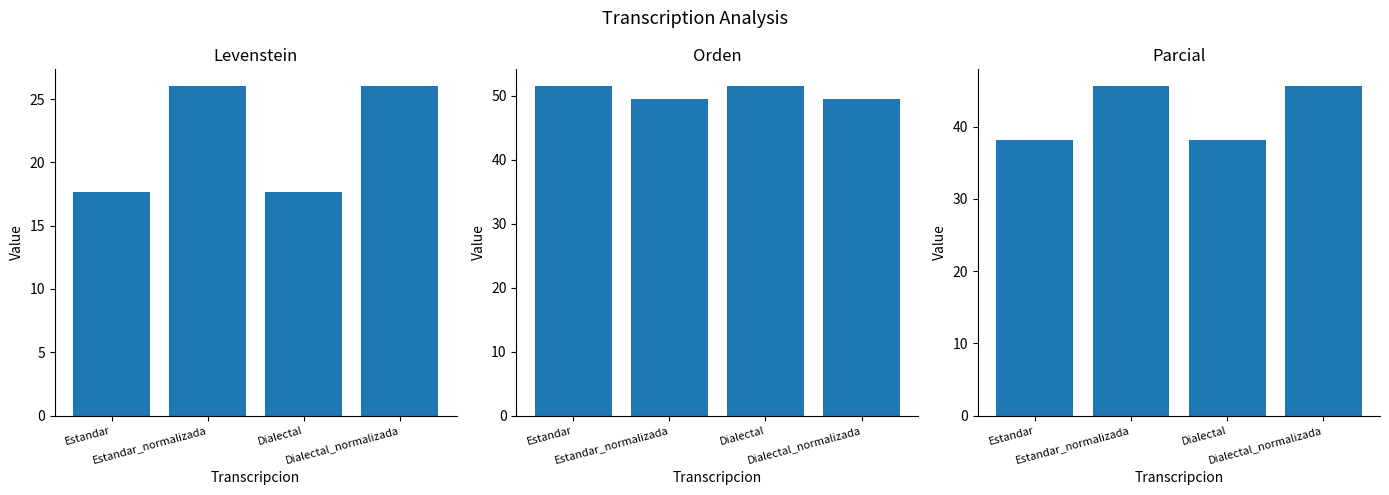

At which label is Orden closest to 50?

Estandar_normalizada